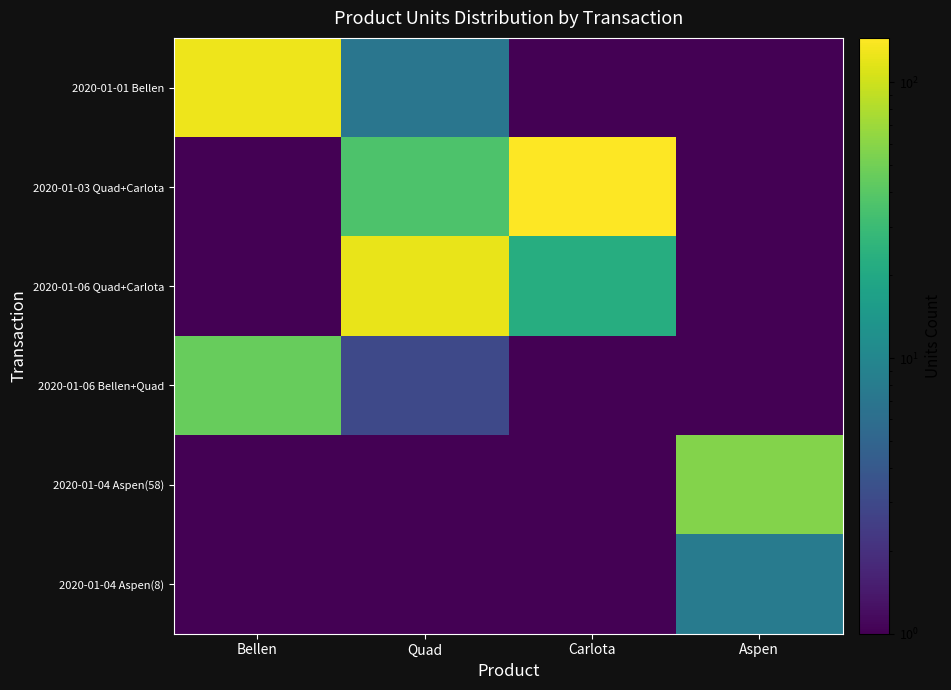

What is the greatest value displayed?

145.0